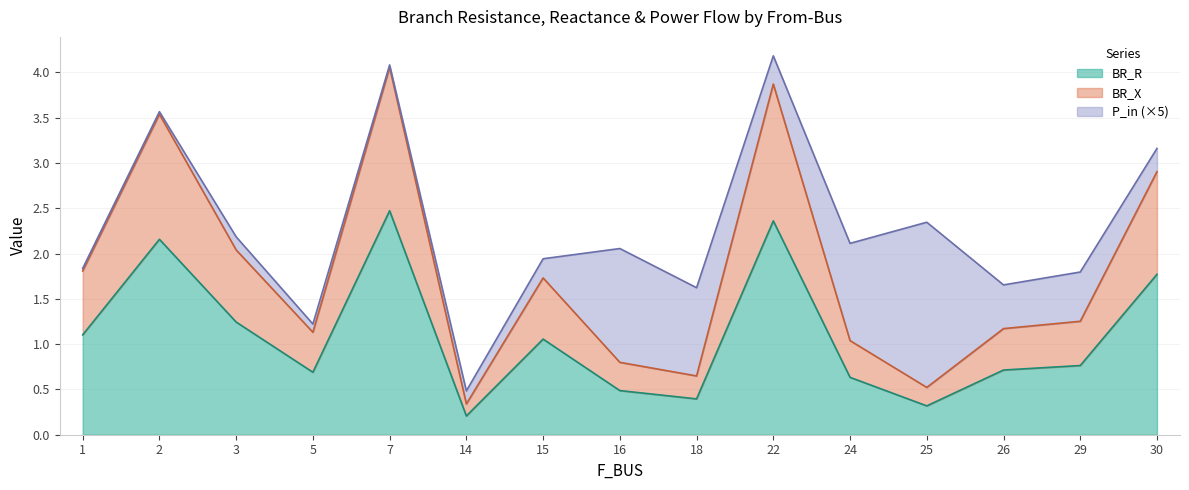

At which label does BR_R reach its minimum?

14